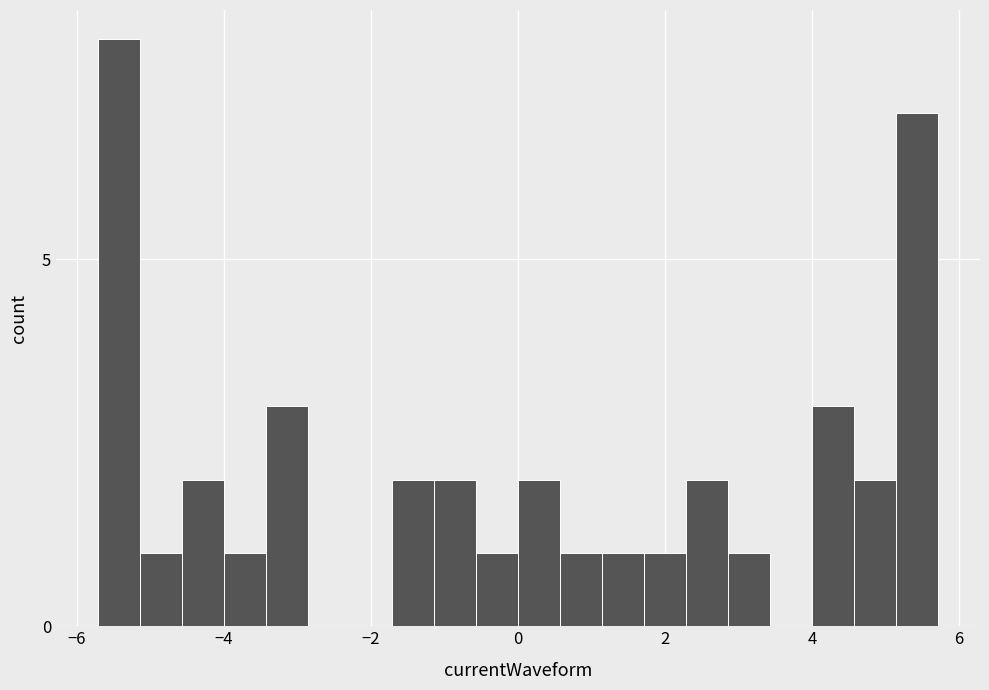

Read against the x-axis, roughly where is the centre of the tallest bar?

-5.4